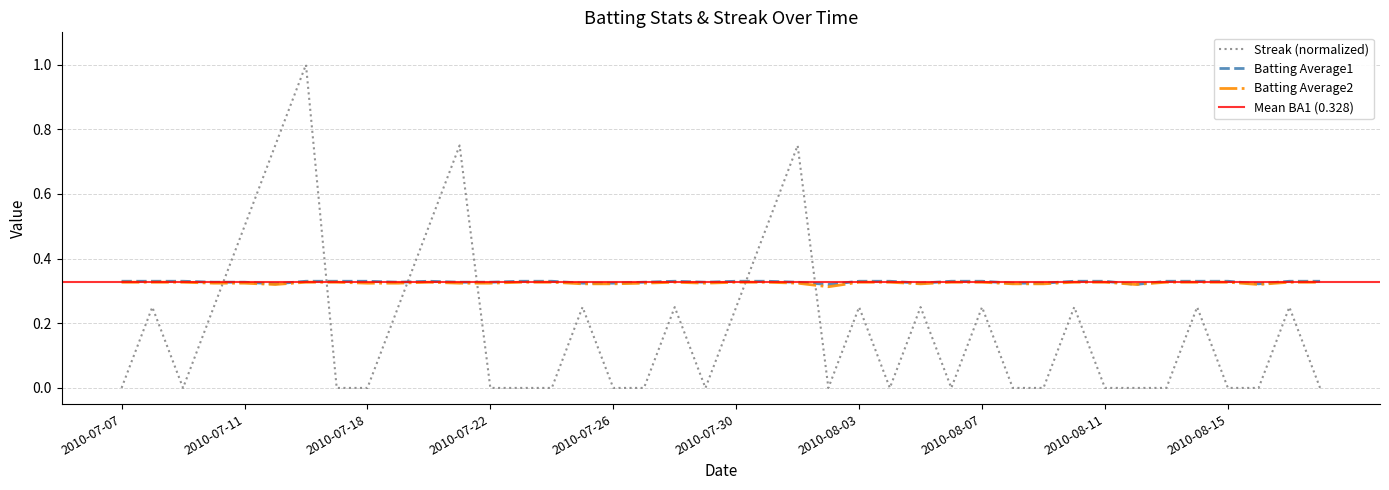

In Batting Average2, how many points are higher than both neighbors (excluding endpoints)?

2